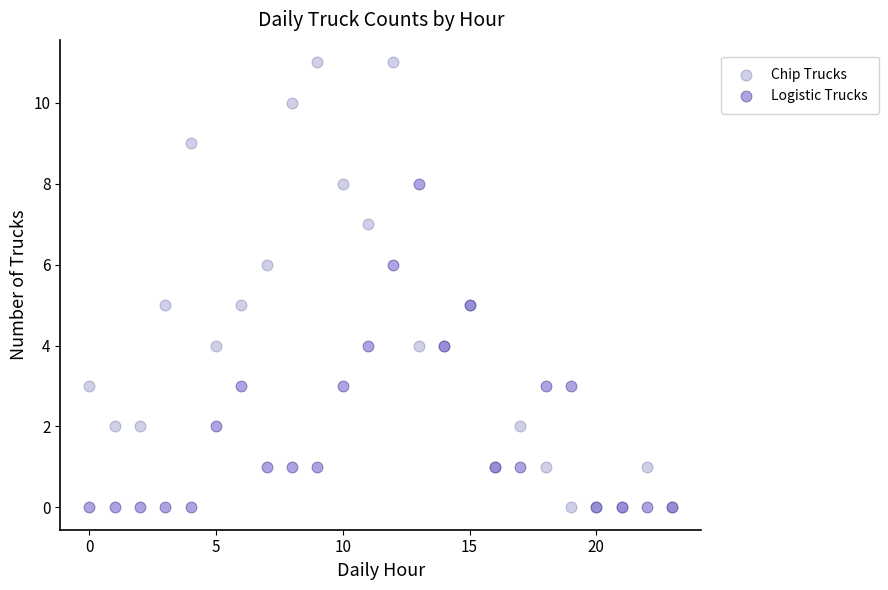

Which series reaches the maximum Y coordinate?

Chip Trucks